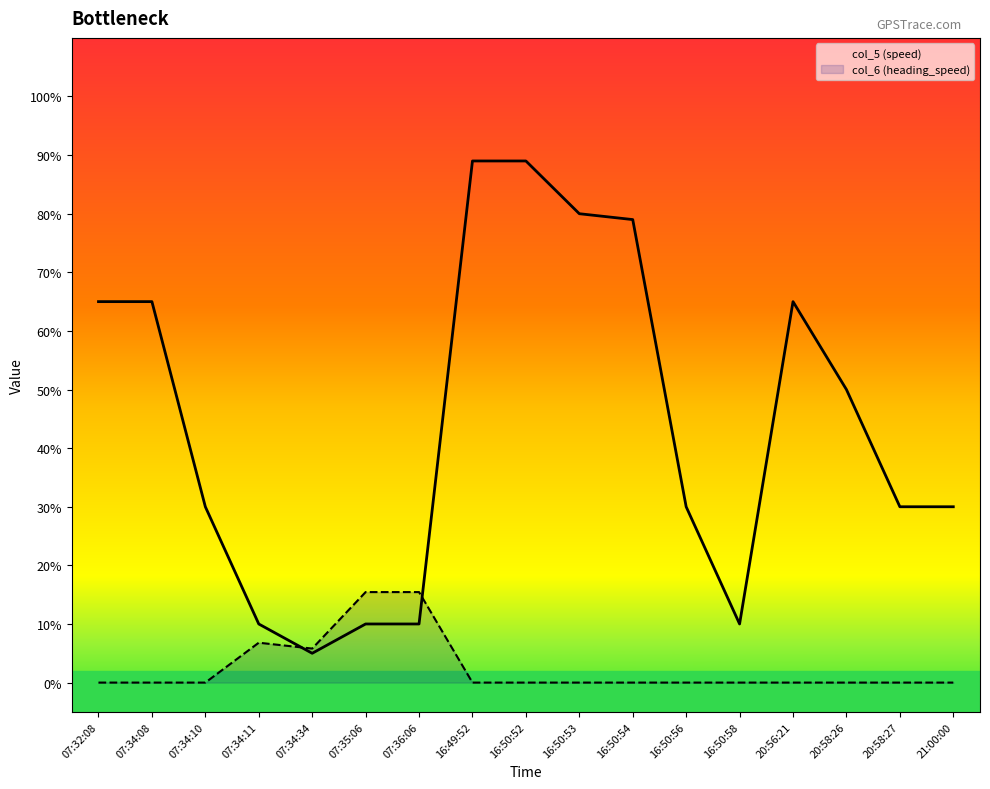

At which label does col_6 (heading_speed) reach its peak?

07:35:06